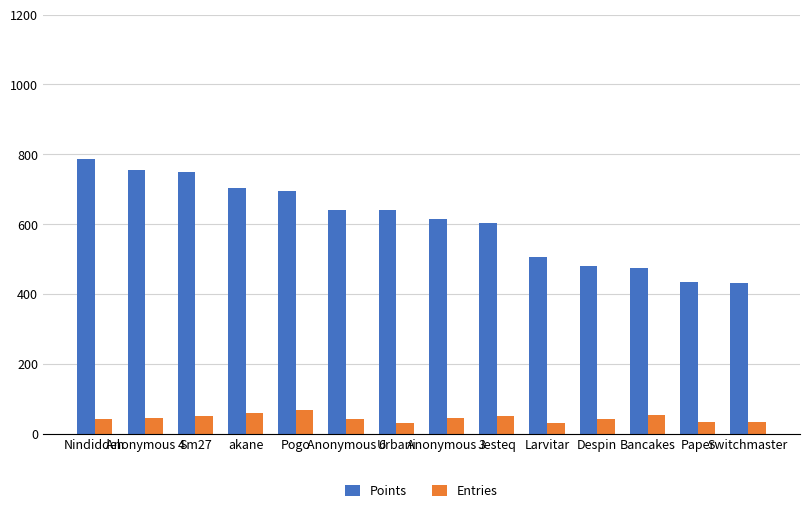

What is the smallest value displayed?

30